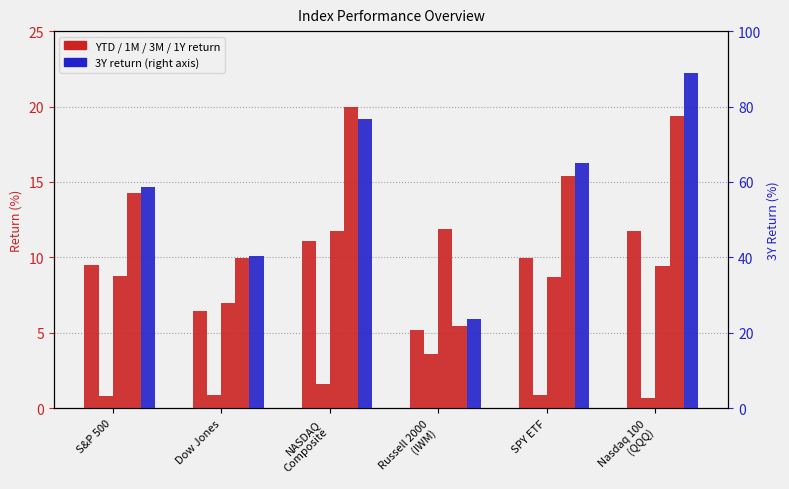

At how many categories does at least one series exceed 37?

5